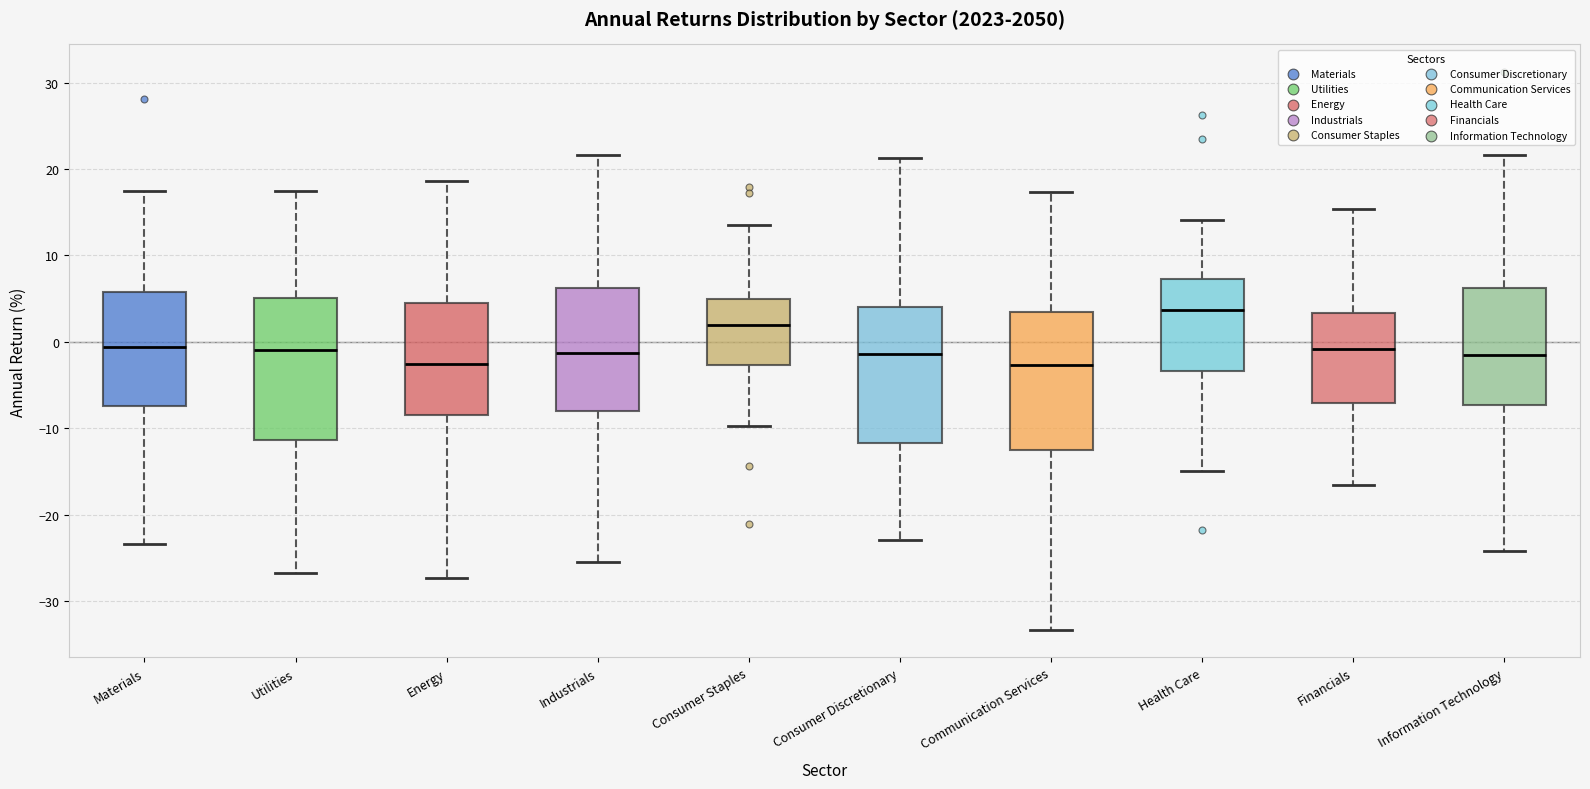

Where is the lower edge of the box for Consumer Staples on the y-axis? The values are not printed on the chart, so give them approximately, as read against the axis.

-3